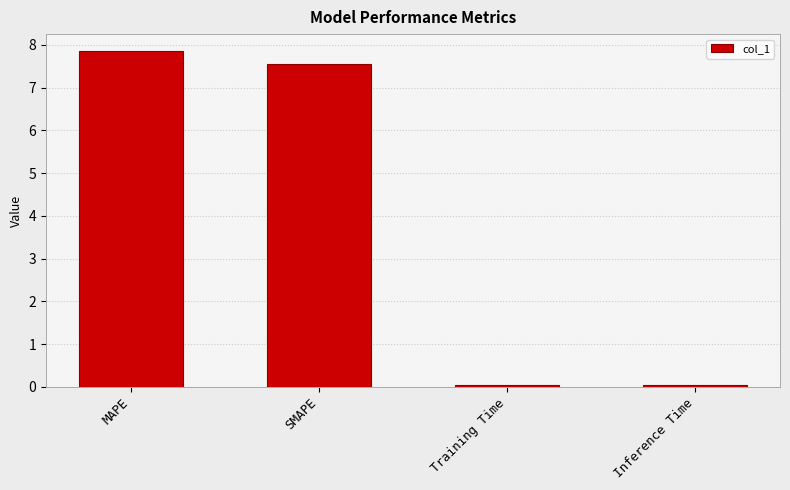

What is the average value?

3.9